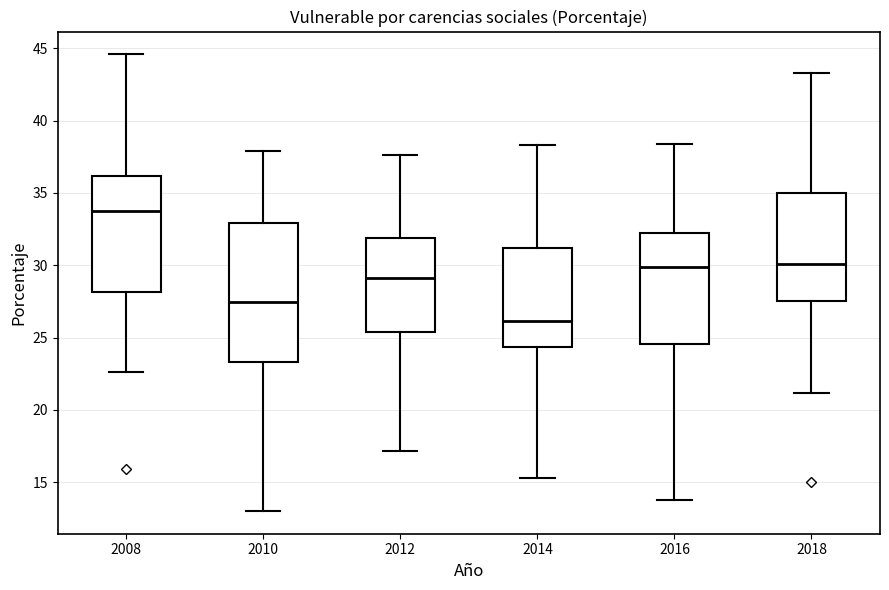

Which box has the highest median line?

2008